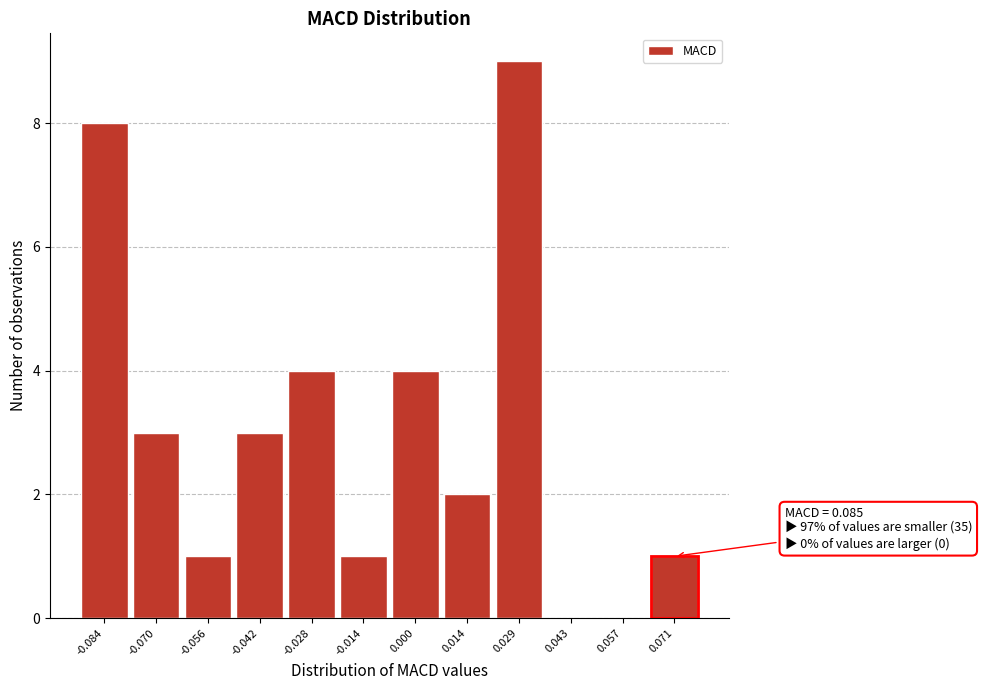

Reading left to right, what are all the values shown in this chart?

-0.084=8	-0.070=3	-0.056=1	-0.042=3	-0.028=4	-0.014=1	0.000=4	0.014=2	0.029=9	0.043=0	0.057=0	0.071=1